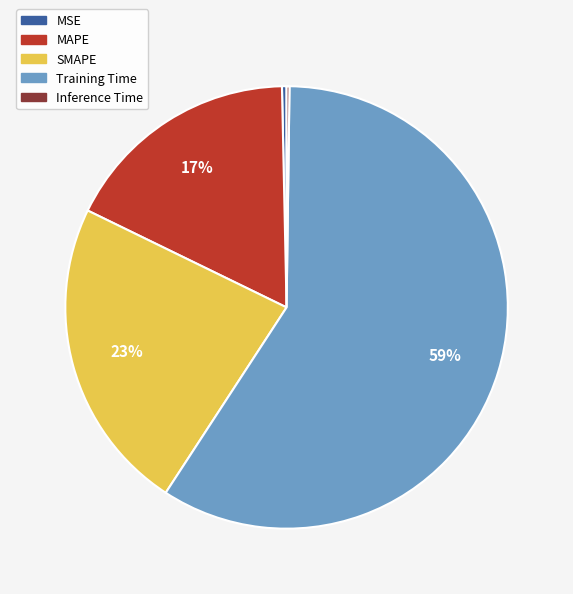

Does Training Time represent more than half of the total?

Yes